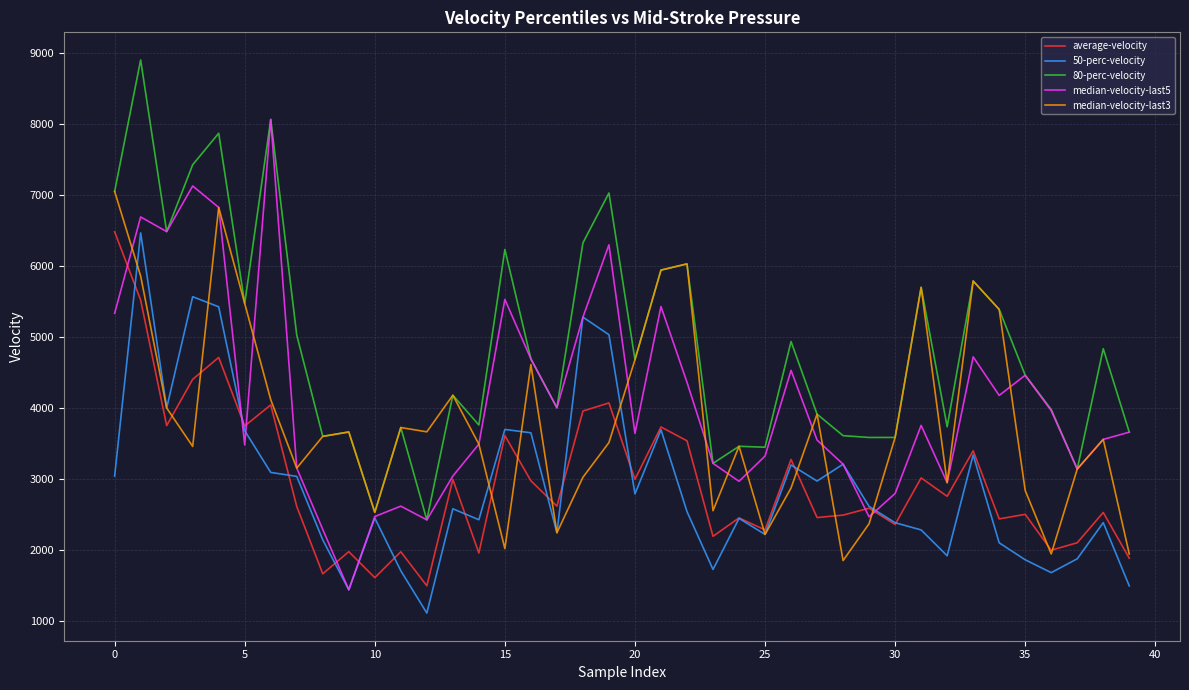

True or false: average-velocity and 80-perc-velocity intersect in this chart.

False